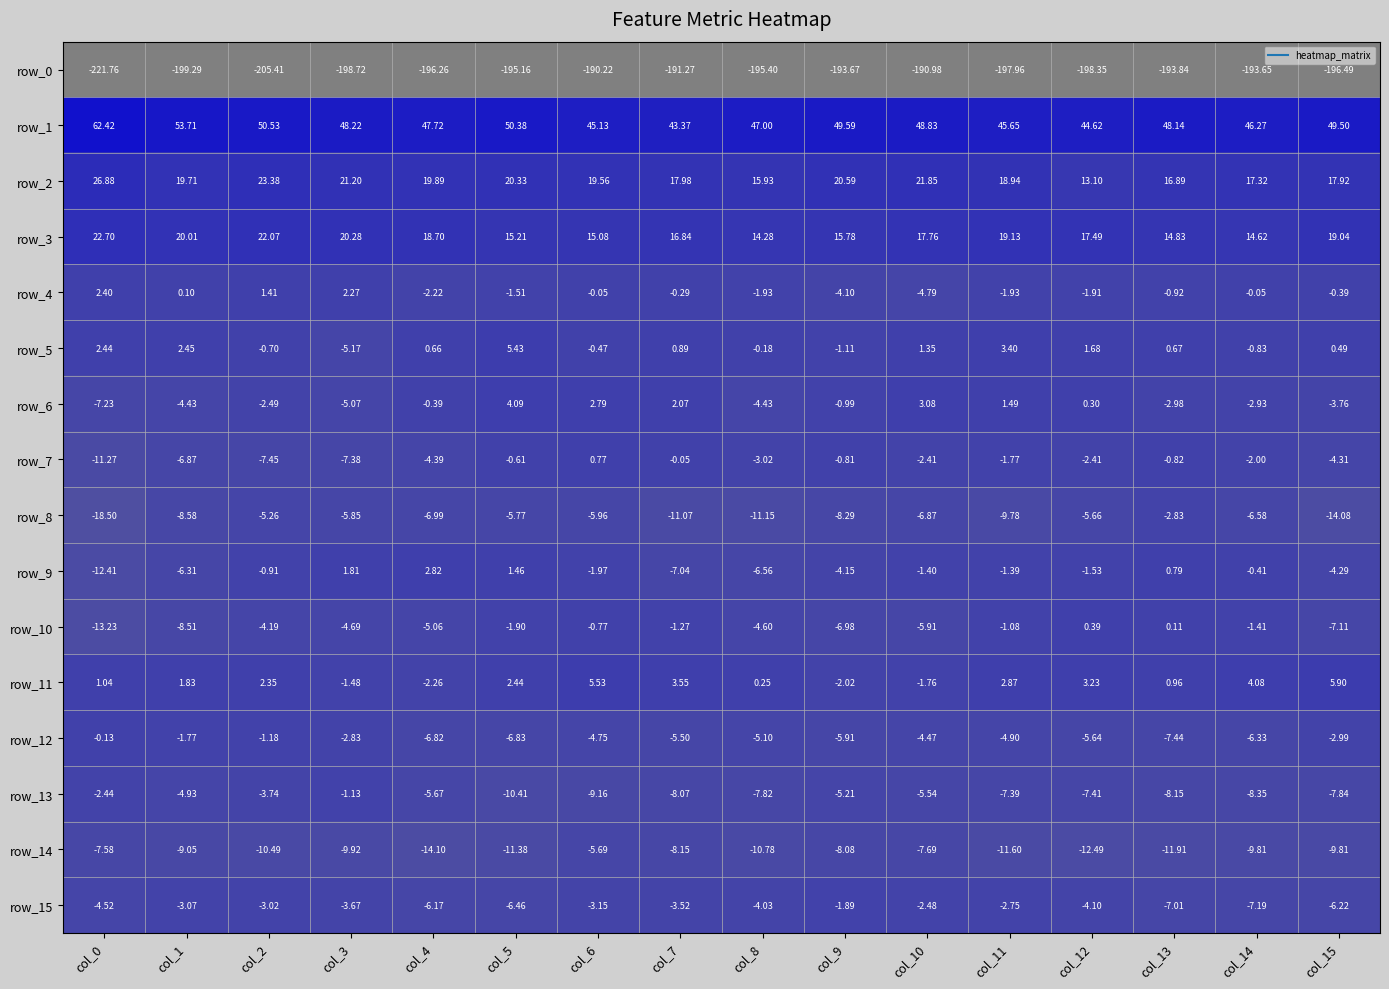

Is the value of row_2 at col_9 greater than the value of row_15 at col_14?

Yes